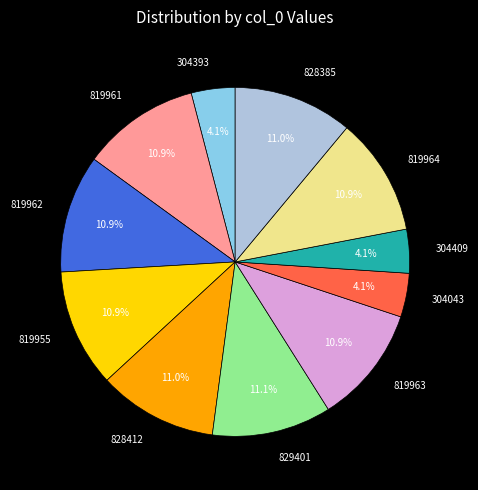

True or false: 819963 accounts for 17% of the total.

False